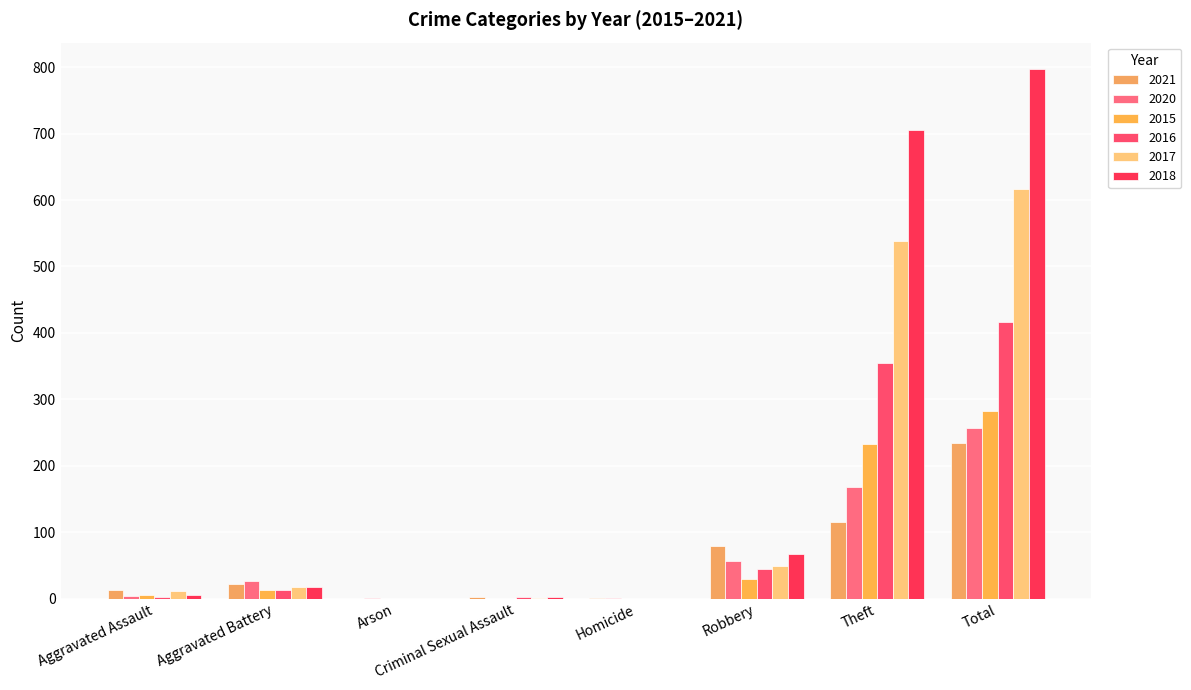

How many groups of bars are there?

8